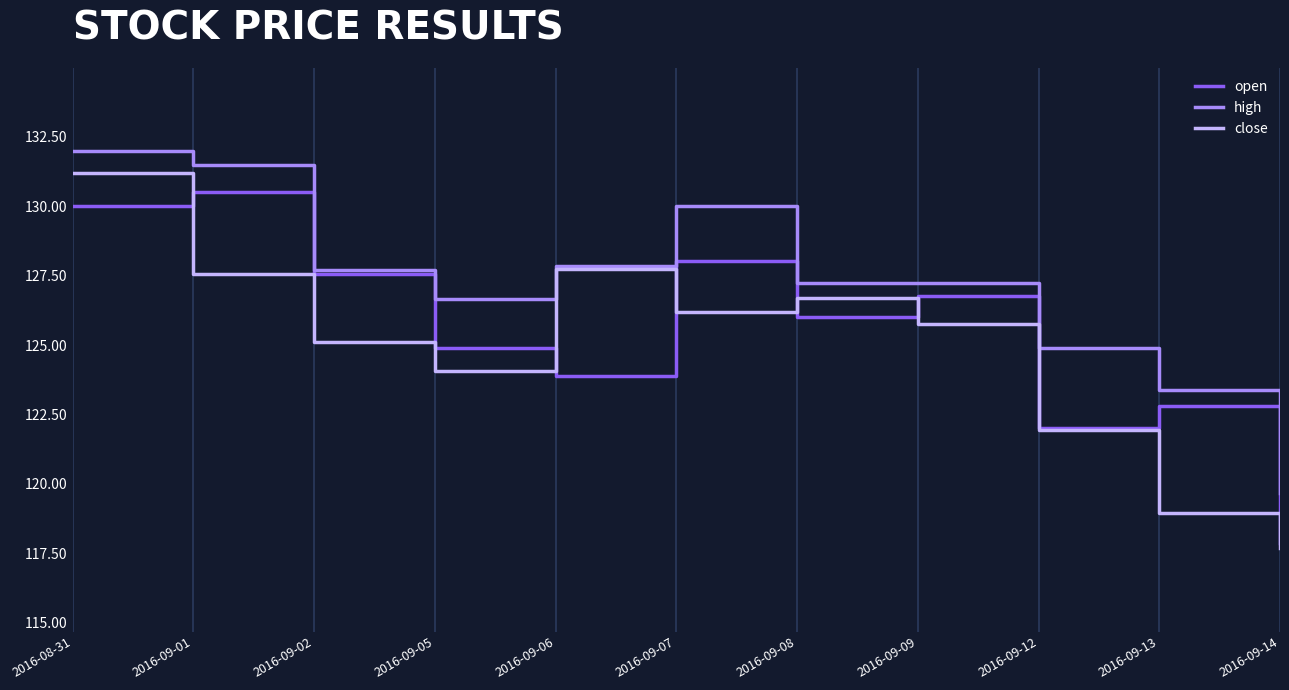

Count the number of categories in the chart.

11